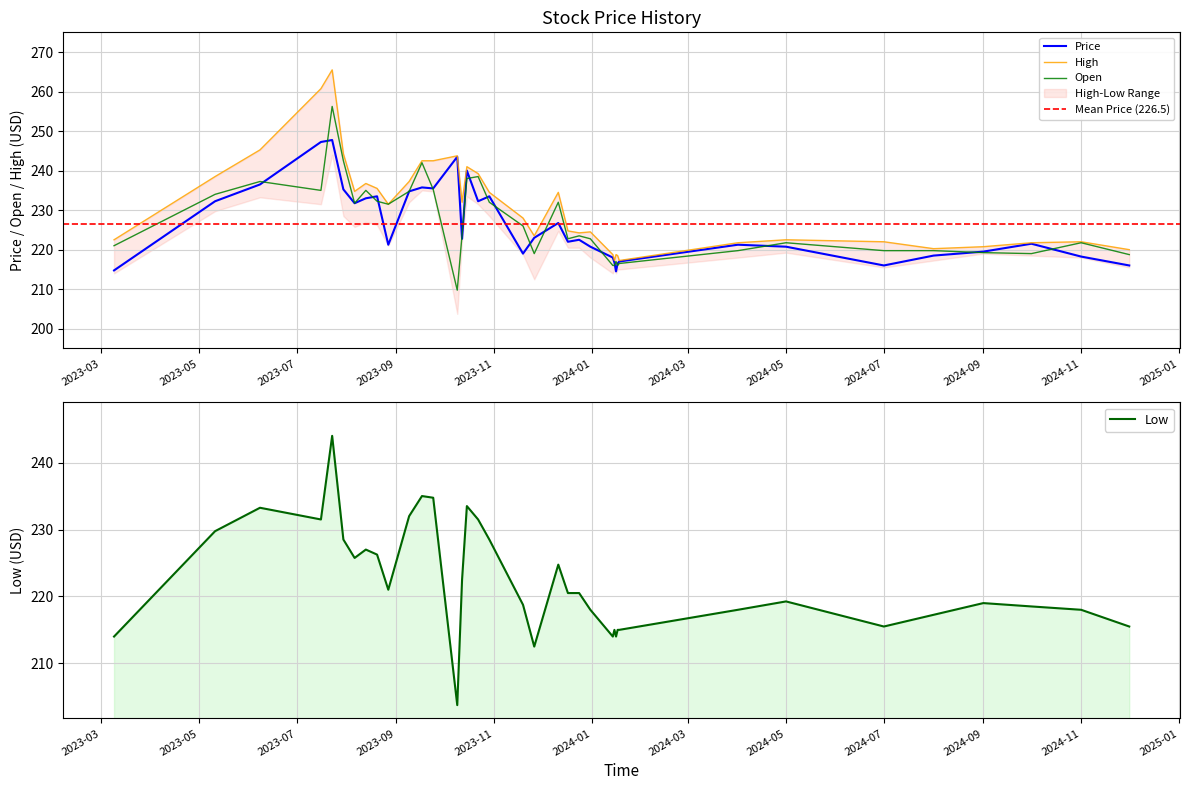

Is it true that Price equals 219.5 at 2024-09?

True